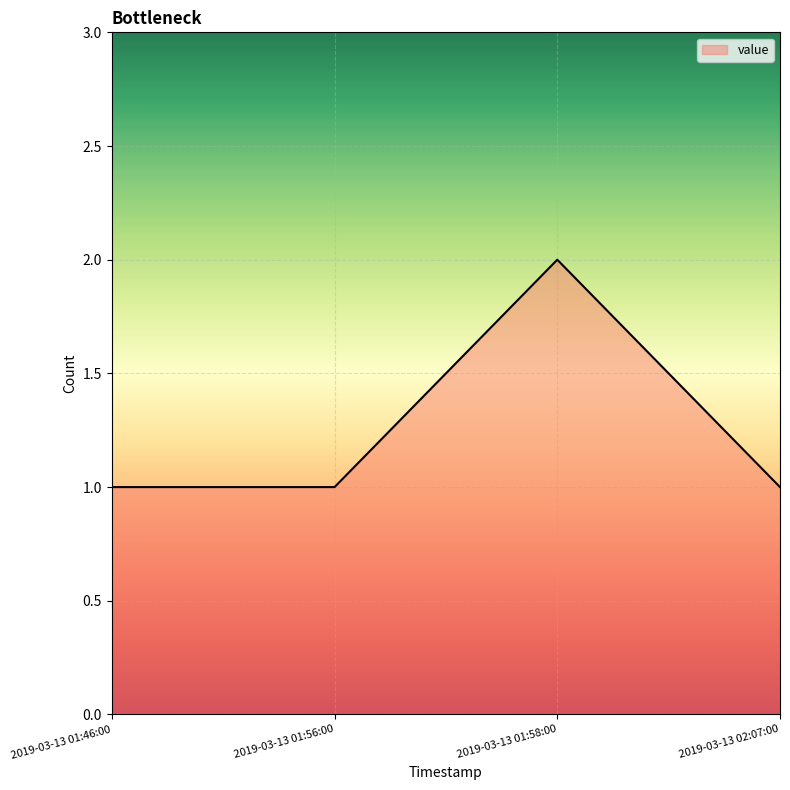

The value at 2019-03-13 01:46:00 is 1. True or false?

True